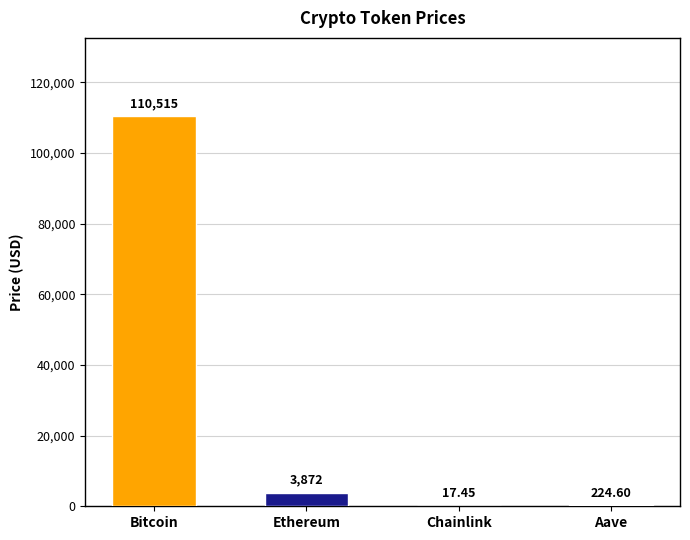

What is the greatest value displayed?

110515.0